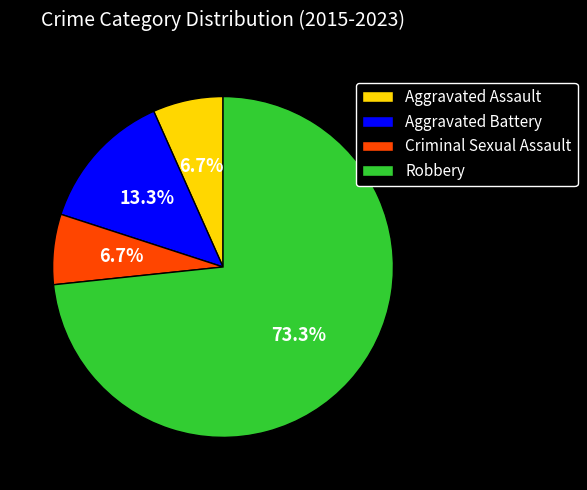

To the nearest percent, what portion does Aggravated Battery represent?

13%